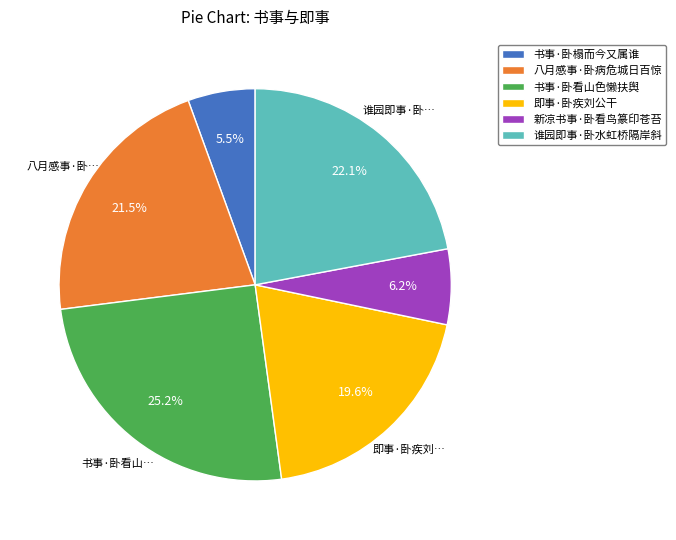

To the nearest percent, what is the combined percentage of 书事·卧看山色懒扶舆 and 八月感事·卧病危城日百惊?

47%